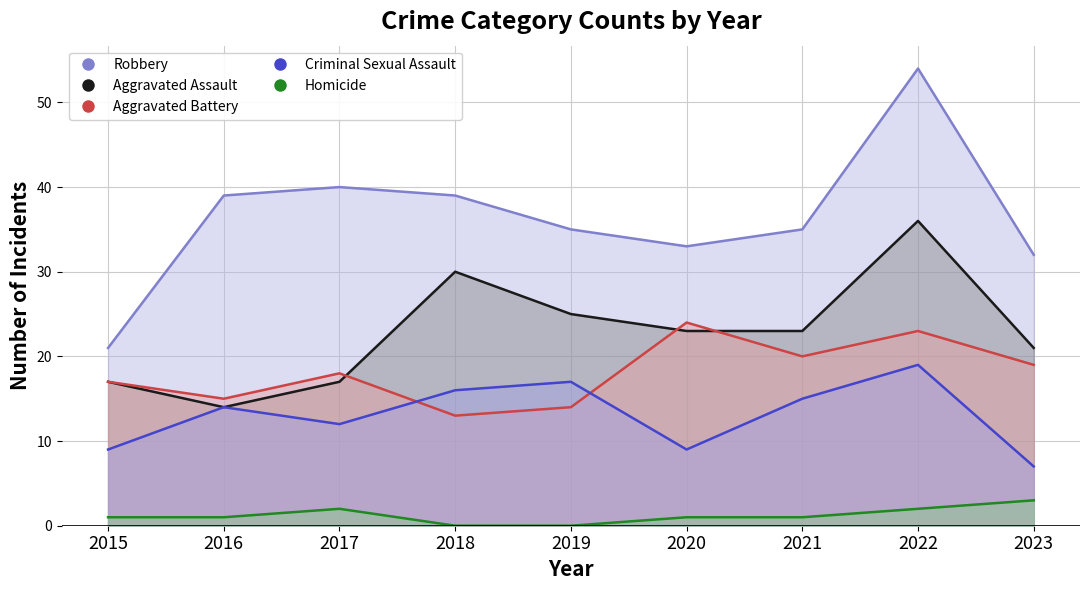

The value of Aggravated Assault at 2016 is 14. True or false?

True